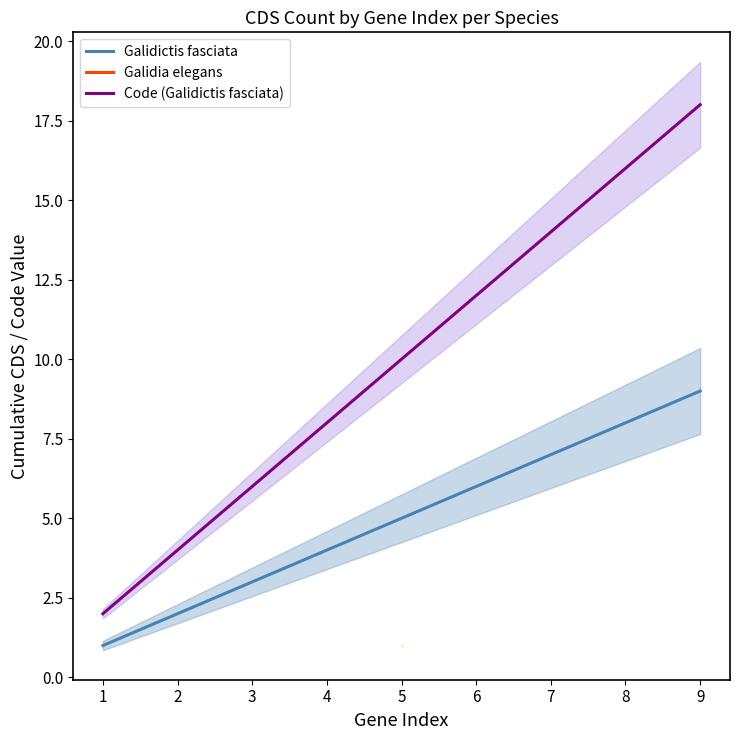

List the labels in order of Code (Galidictis fasciata) value, largest first.

9, 8, 7, 6, 5, 4, 3, 2, 1